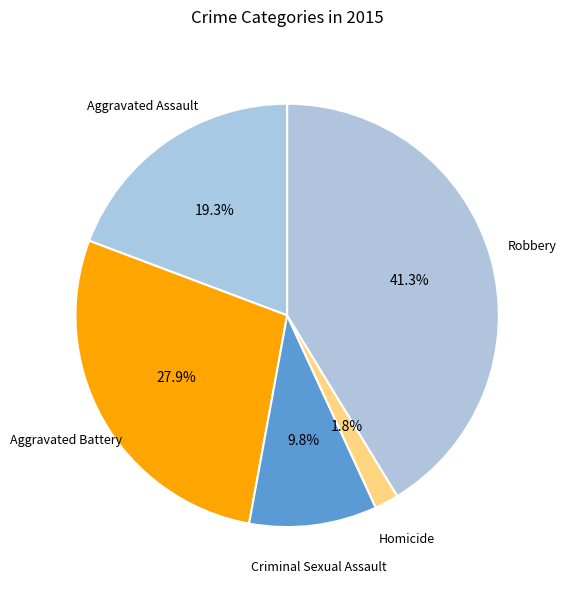

Does Criminal Sexual Assault represent more than half of the total?

No